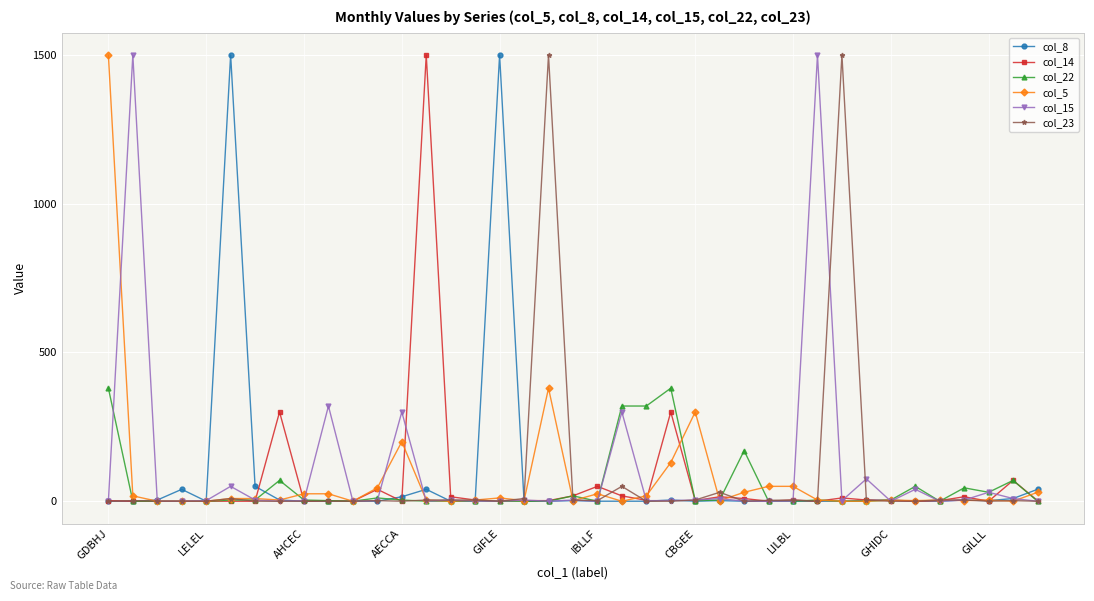

At how many categories does at least one series exceed 1369?

8